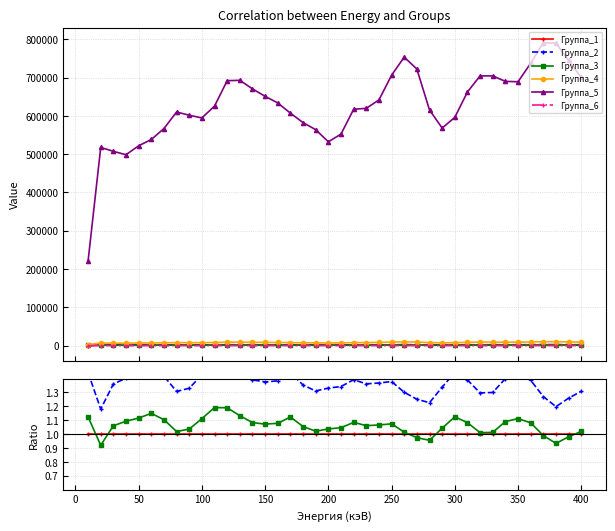

Rank the series by their maximum value, from lowest to highest.

Группа_6, Группа_1, Группа_3, Группа_2, Группа_4, Группа_5